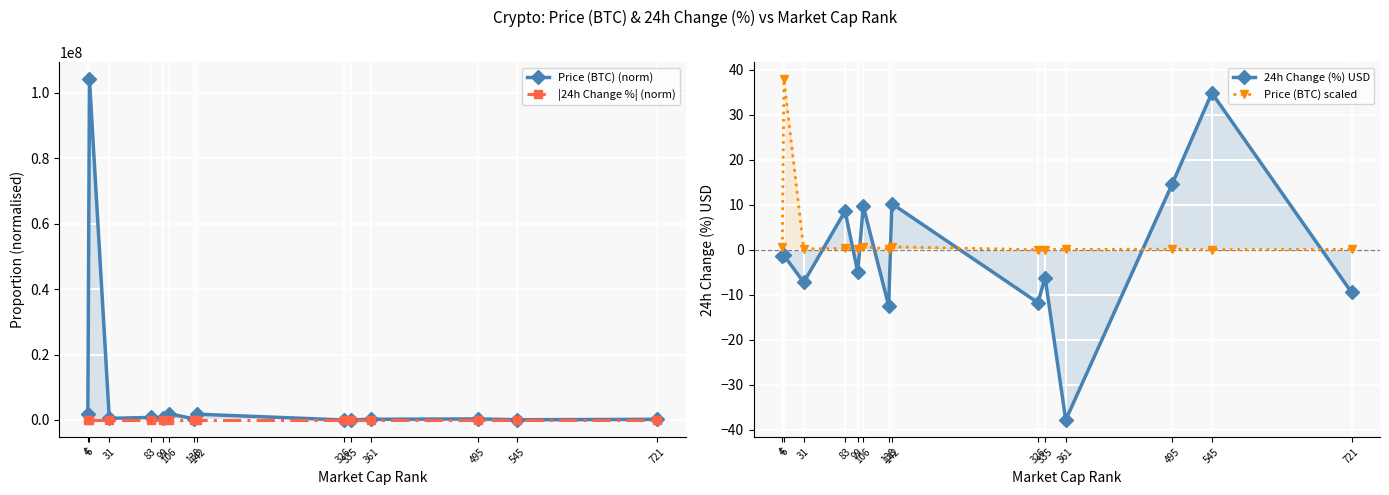

What are all the series names shown in the legend?

Price (BTC) (norm), |24h Change %| (norm), 24h Change (%) USD, Price (BTC) scaled